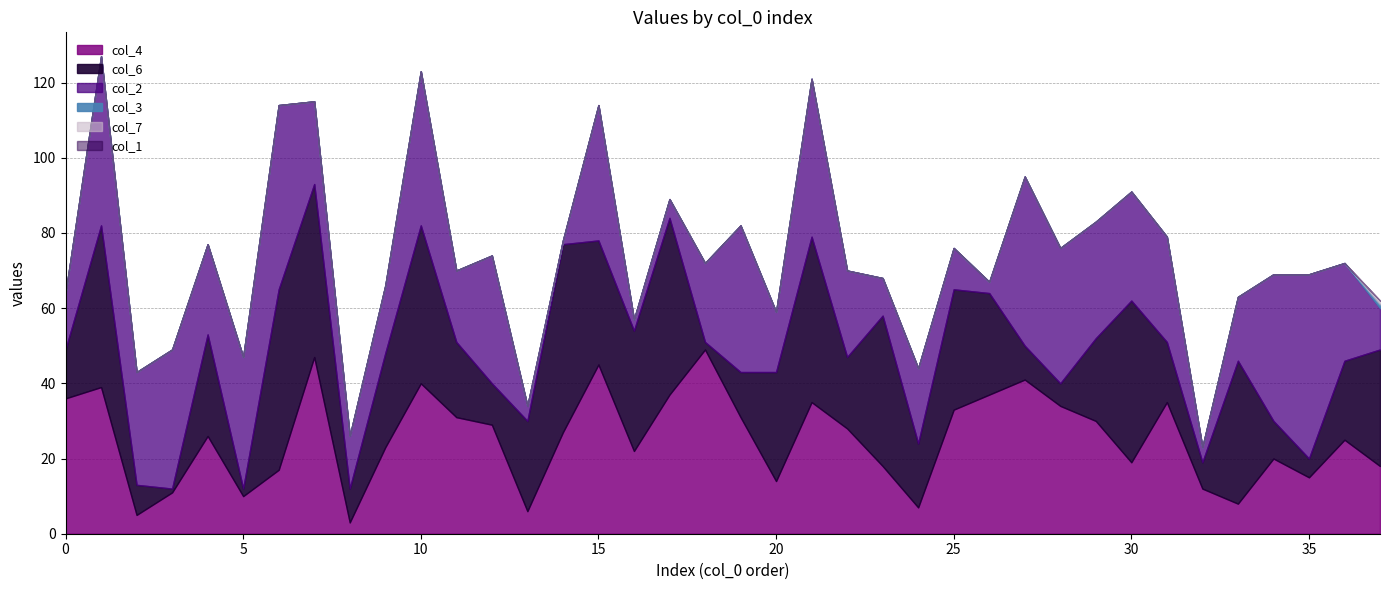

How many col_3 values are between 0 and 1?

38